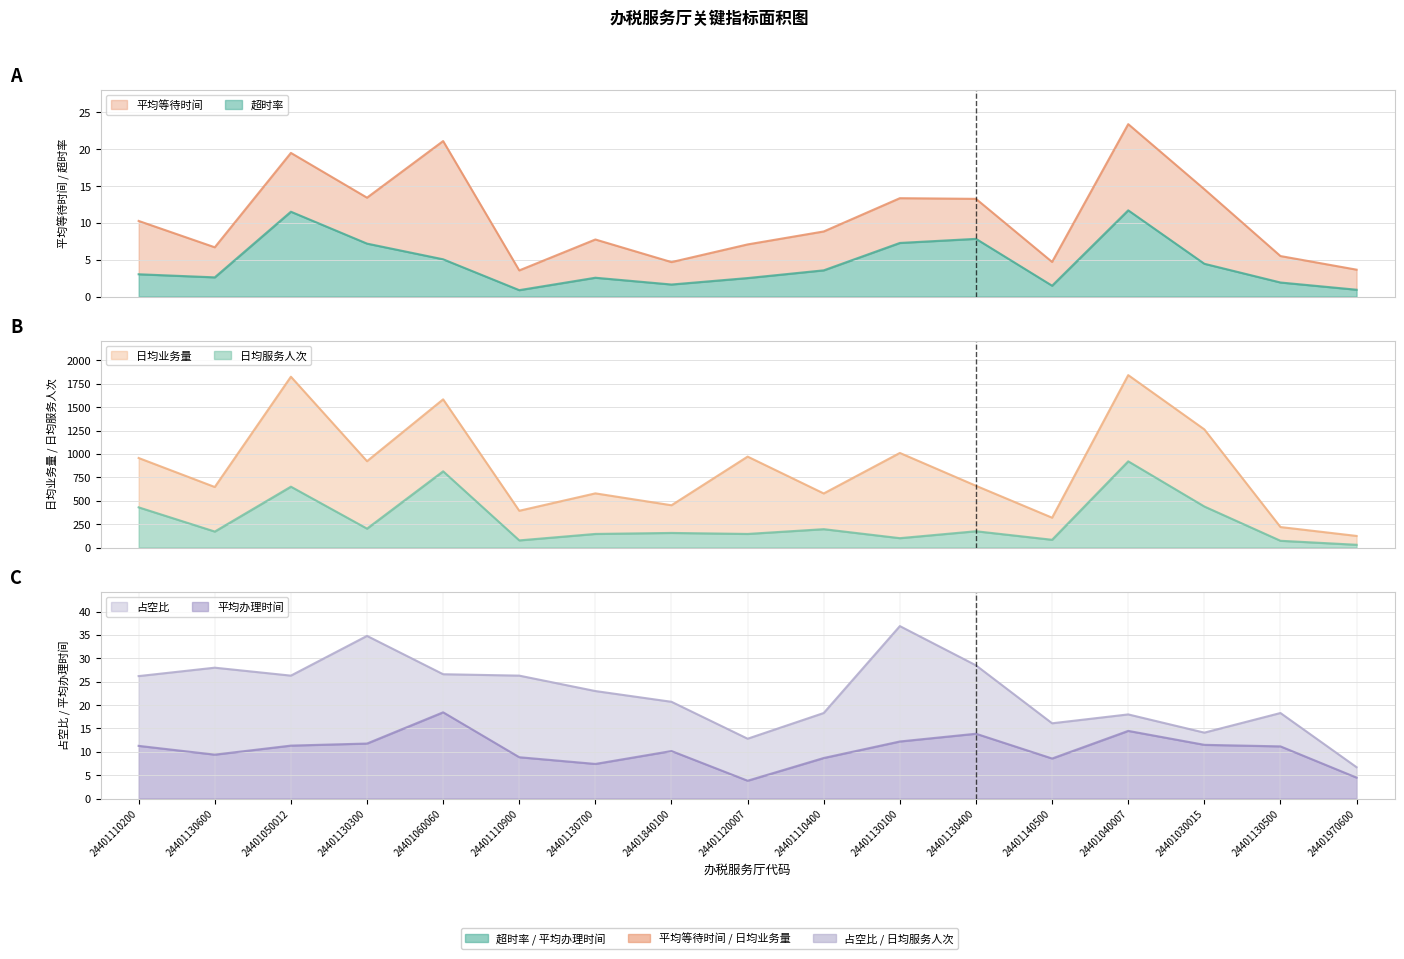

What is the sum of all 平均办理时间 values?

177.3